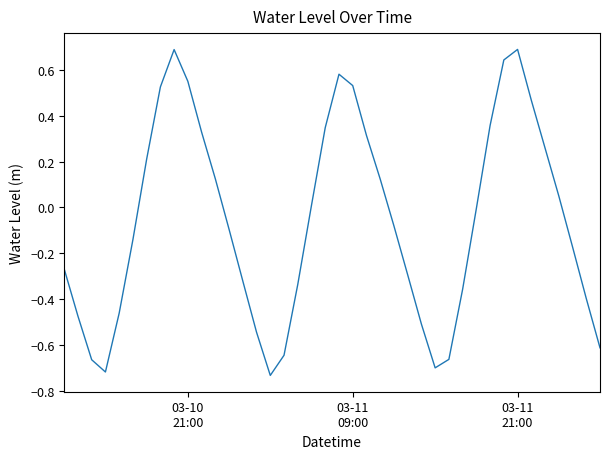

What is the maximum value shown in the chart?

0.7